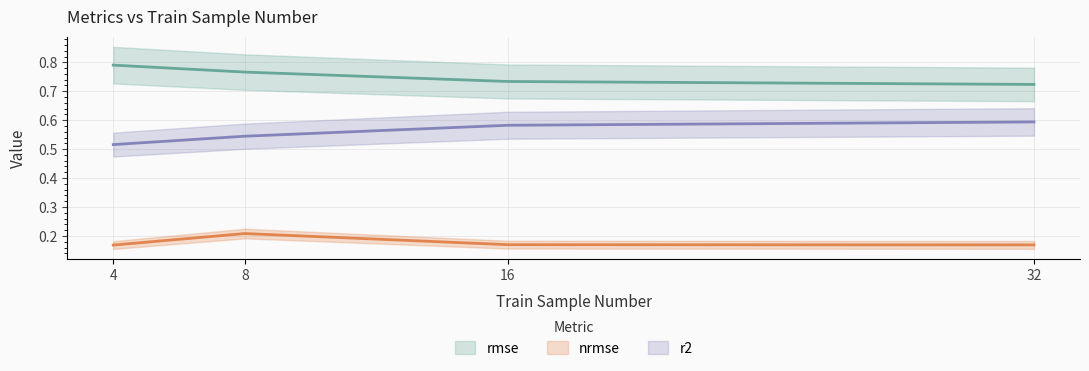

Is it true that nrmse equals 0.2 at 16?

True